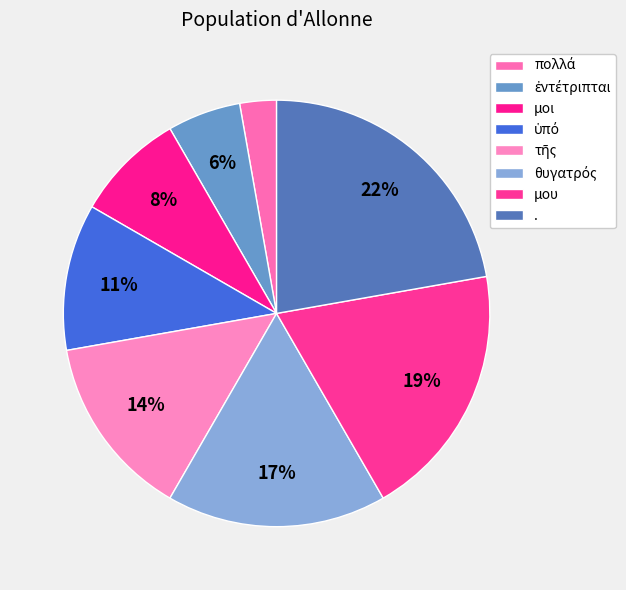

How many segments does this pie chart have?

8